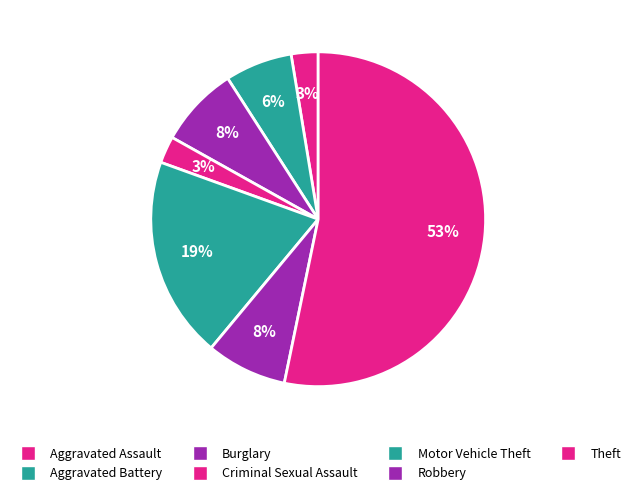

How many slices are in this pie chart?

7